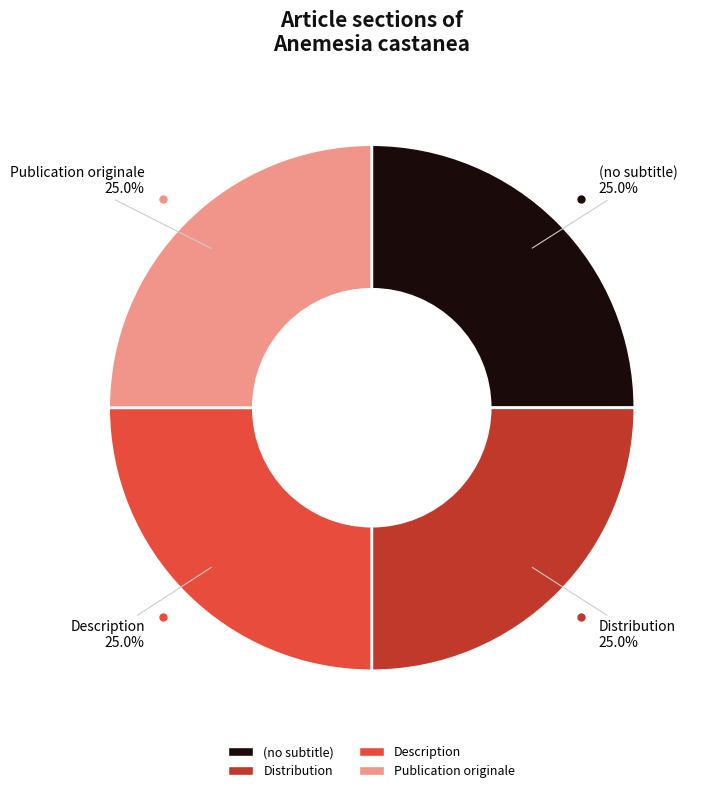

To the nearest percent, what portion does Distribution represent?

25%